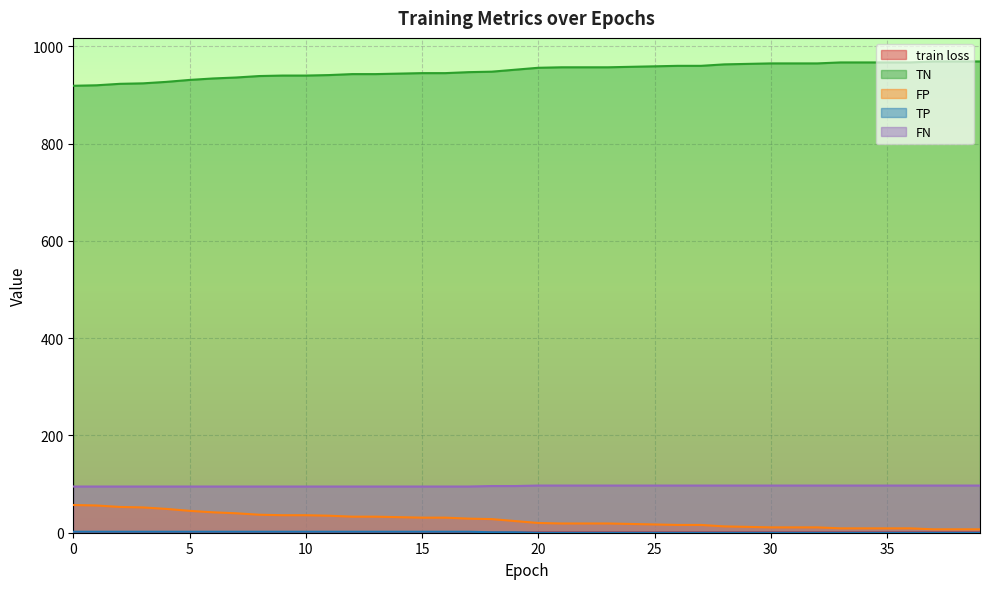

At how many categories does at least one series exceed 592?

40